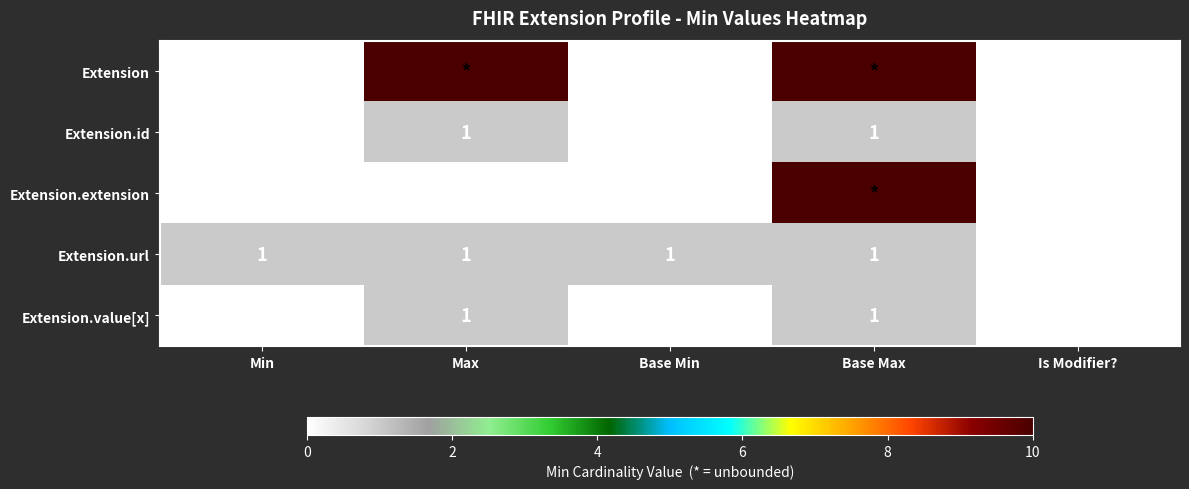

What is the total value across all series at Min?

1